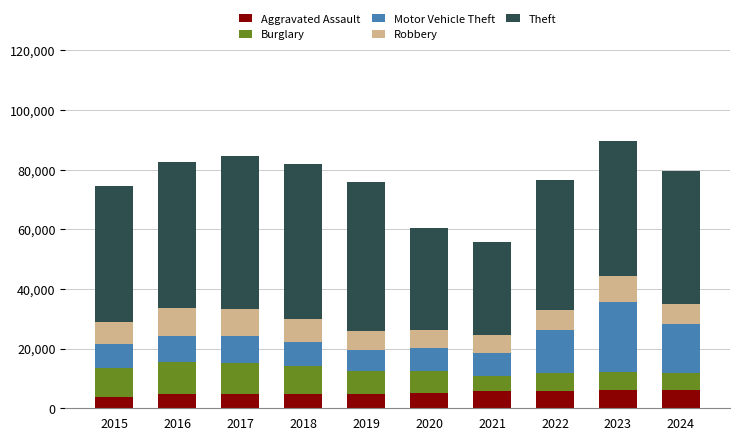

What is the total value across all series at 2019?

75879